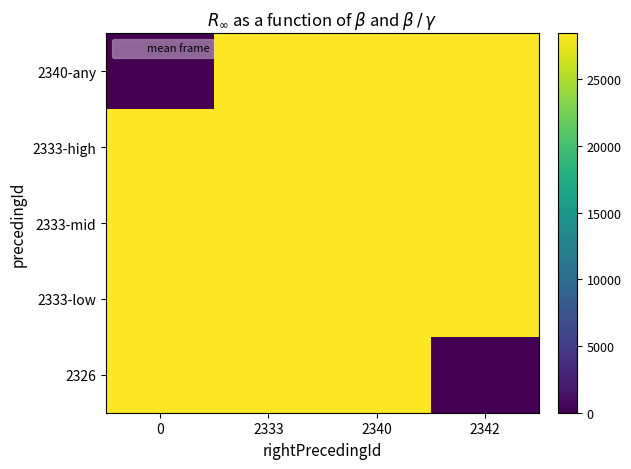

Which series has the largest range (max minus min)?

2340-any